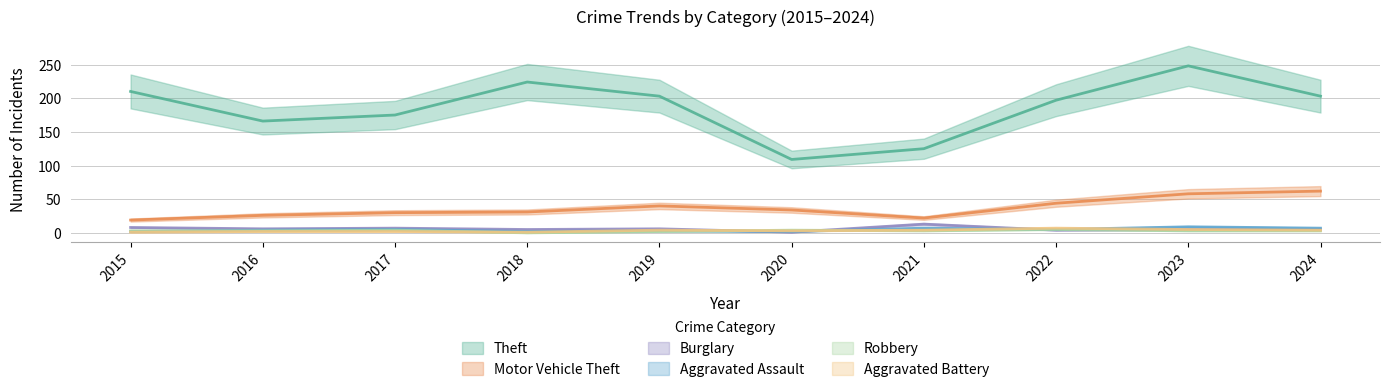

Rank the series at 2024 from highest to lowest value.

Theft, Motor Vehicle Theft, Aggravated Assault, Burglary, Aggravated Battery, Robbery